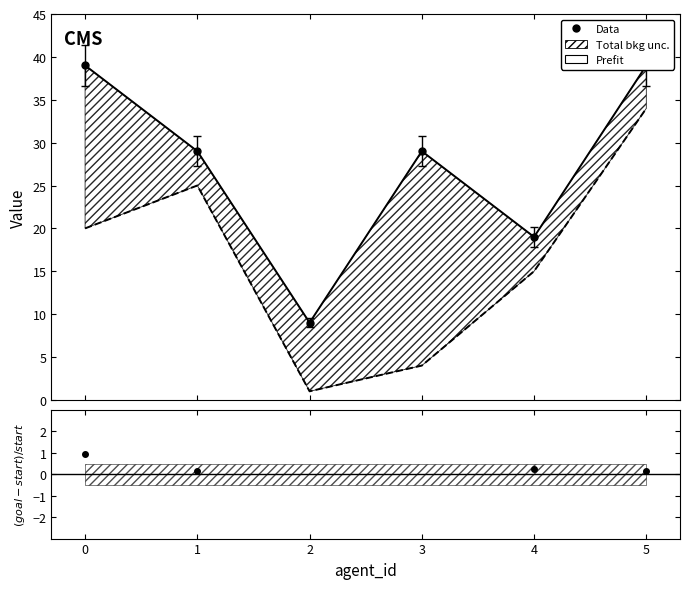

Rank the series by their average value, from lowest to highest.

(goal-start)/start, start, goal